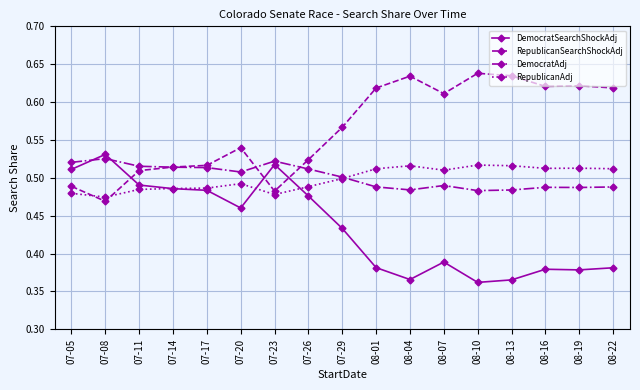

What position from the right is 08-10?

5